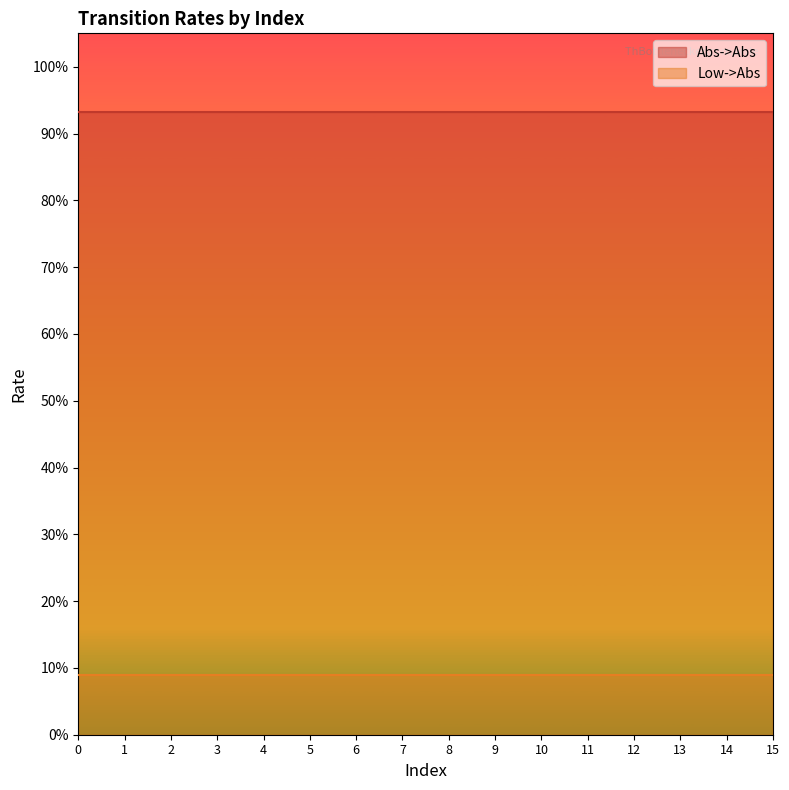

What is the value of the Low->Abs point at the 16th from the left?

0.1